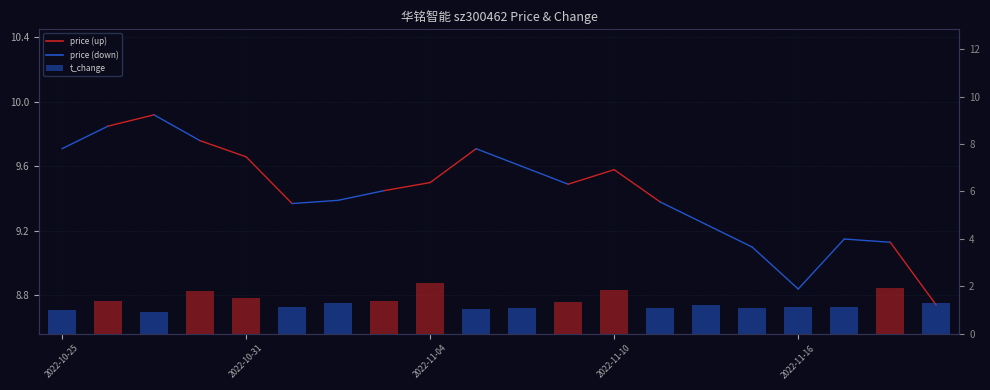

Approximately how many times larger is the value at 2022-11-04 compared to 7?

0.7